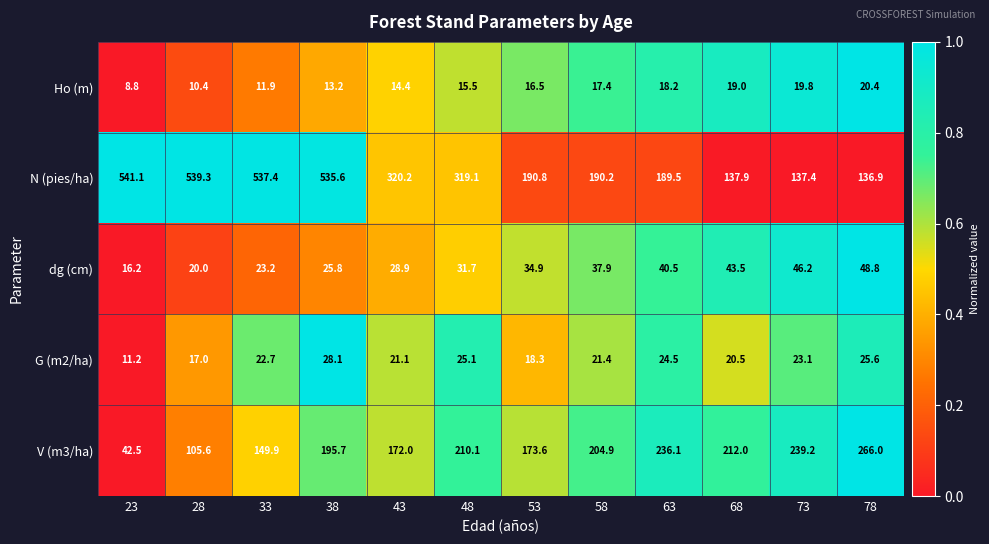

What is the spread (max minus min) of values at 48?

303.6